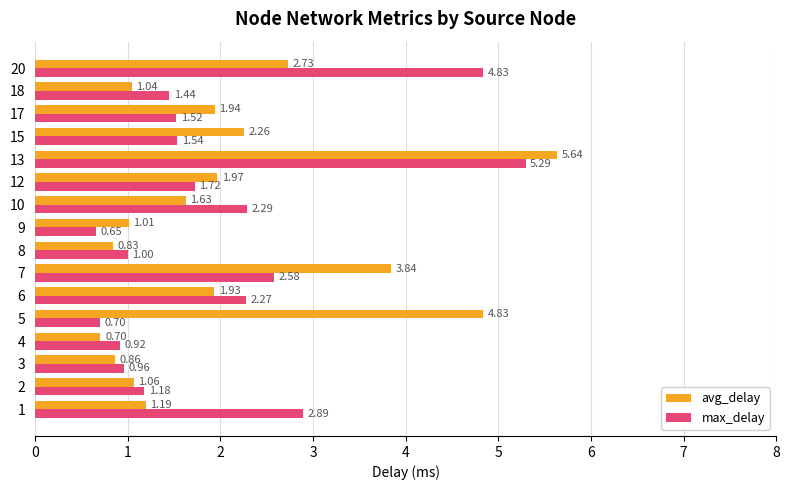

List the series in order of their overall mean, lowest first.

max_delay, avg_delay